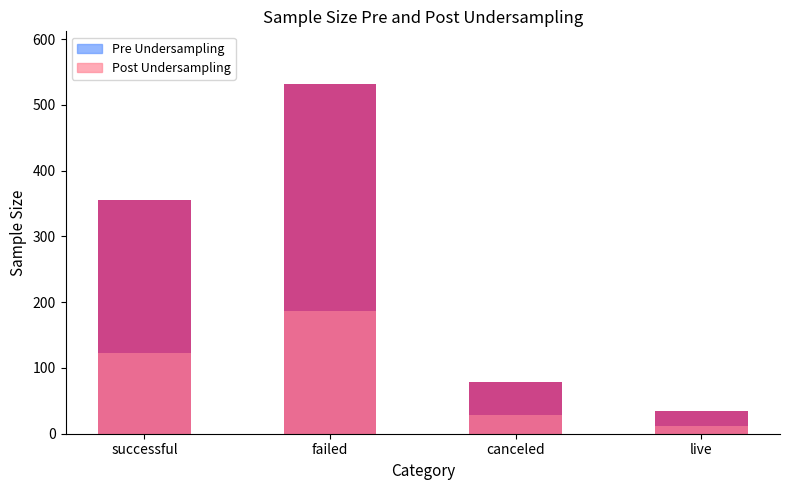

How many series are shown in this chart?

2